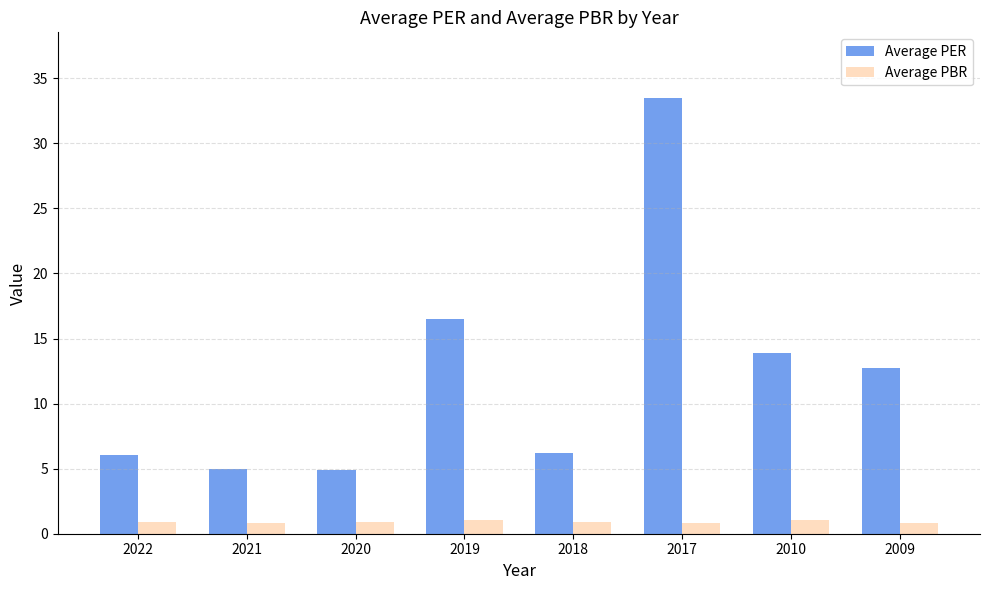

Does the chart contain stacked bars?

No